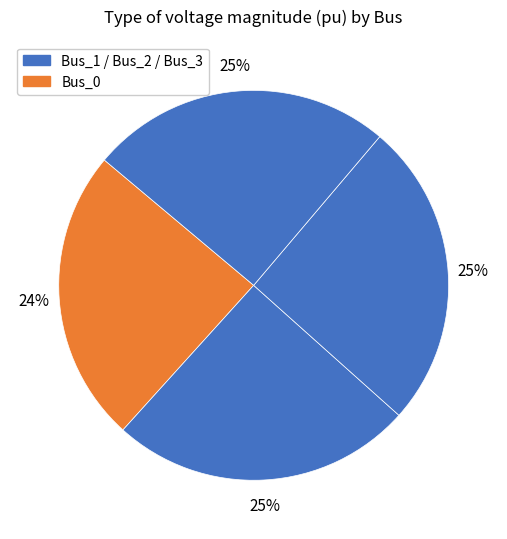

How many slices are in this pie chart?

4